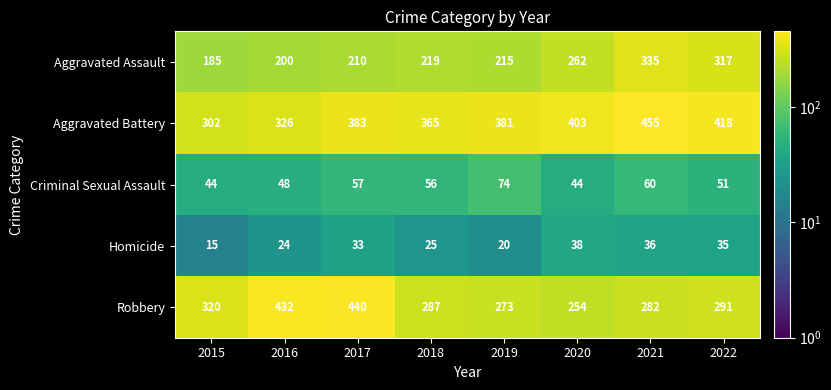

How many categories are shown in the chart?

8